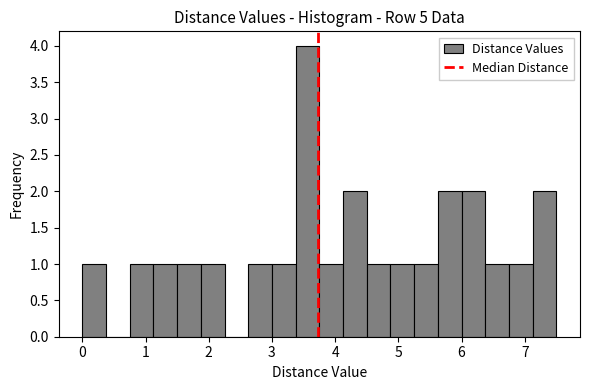

Around what value on the x-axis is the tallest bar? Give the approximate position of its centre, as read against the axis.

3.6